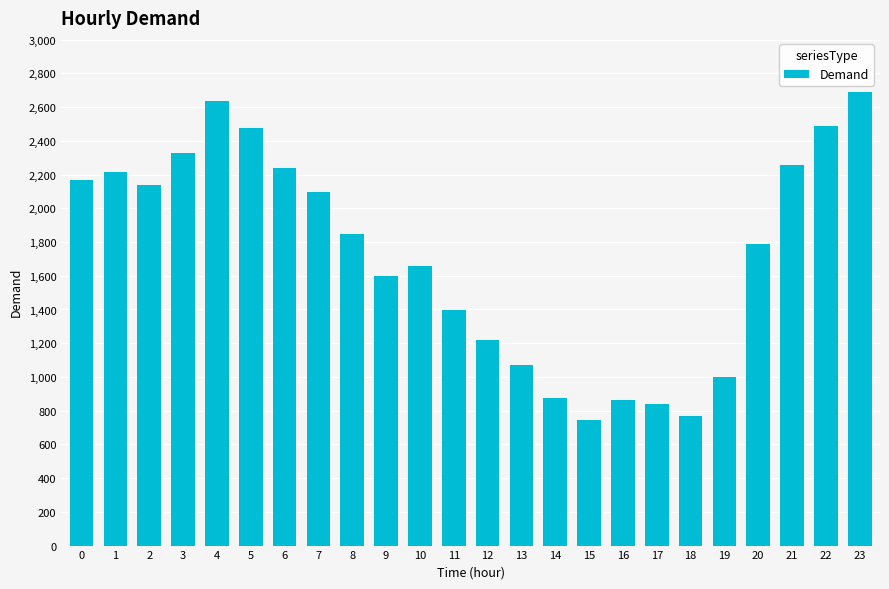

What is the maximum value shown in the chart?

2688